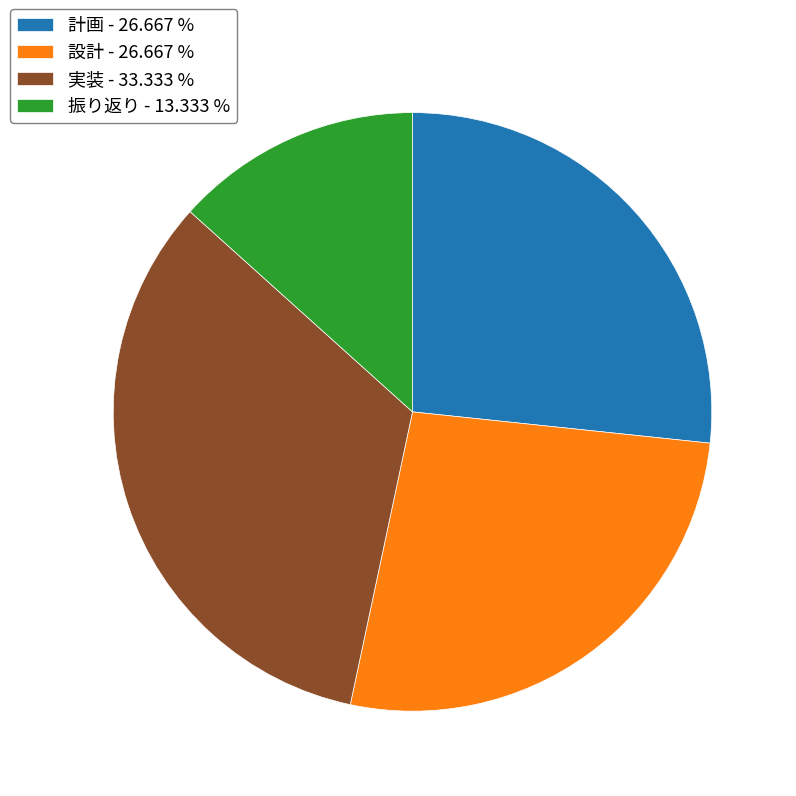

What is the ratio of the value at 振り返り - 13.333 % to the value at 設計 - 26.667 %?

0.5